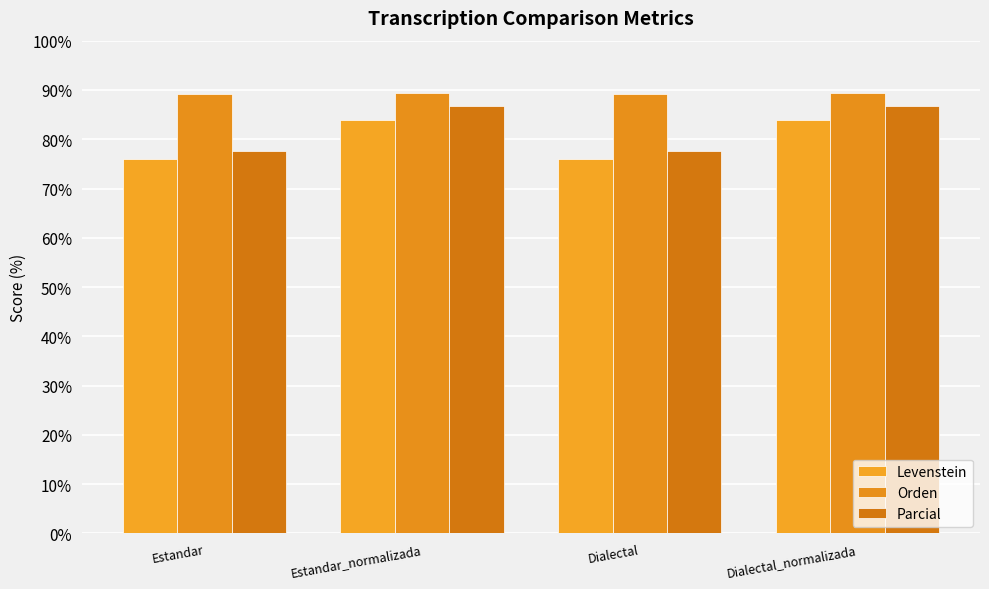

Between Dialectal and Dialectal_normalizada, which series saw the biggest shift?

Parcial